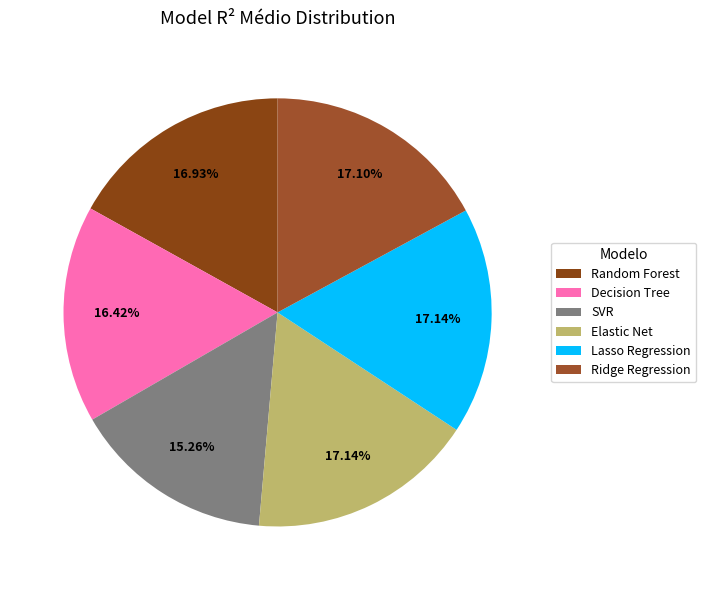

To the nearest percent, what is the average slice percentage?

17%